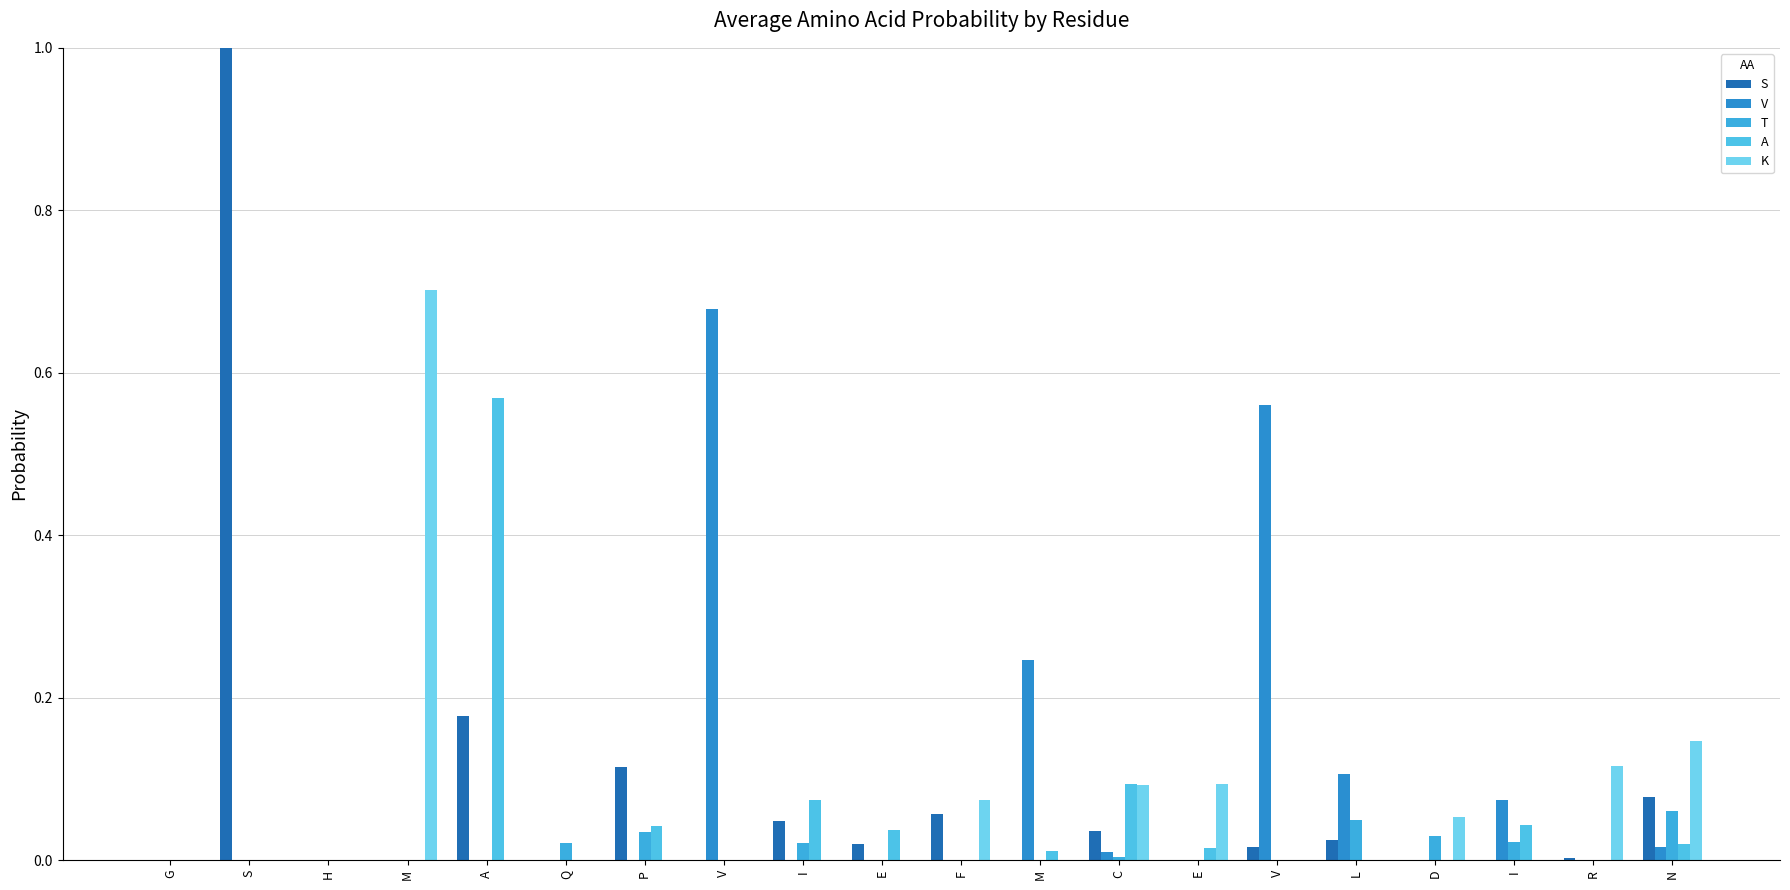

Are the bars grouped side by side (vs. stacked)?

Yes